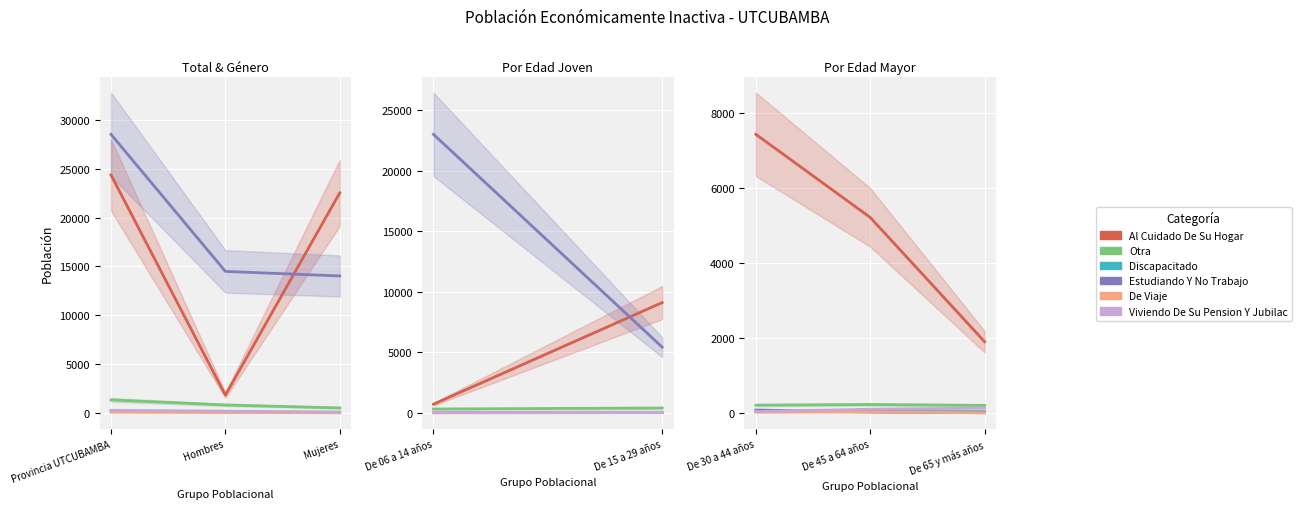

At which category is the sum across all series the highest?

De 30 a 44 años